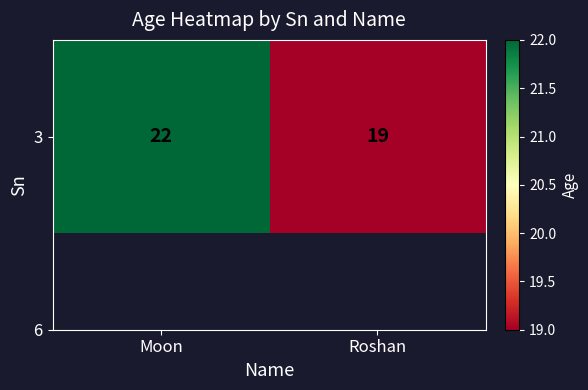

What is the change in value from Moon to Roshan?

-3